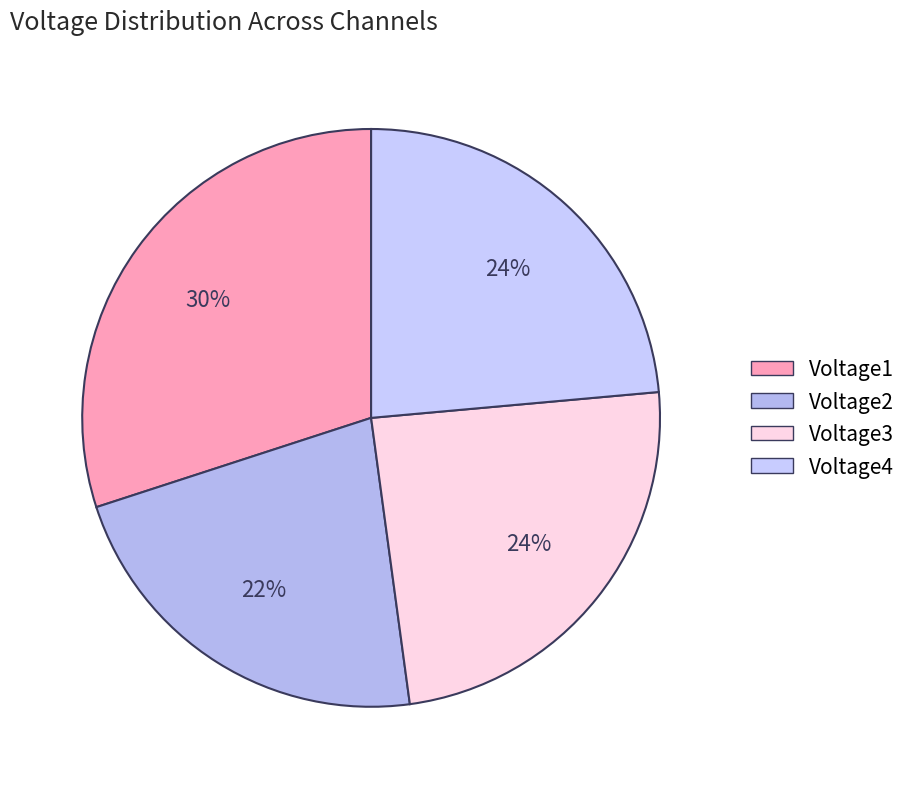

To the nearest percent, what portion does Voltage2 represent?

22%